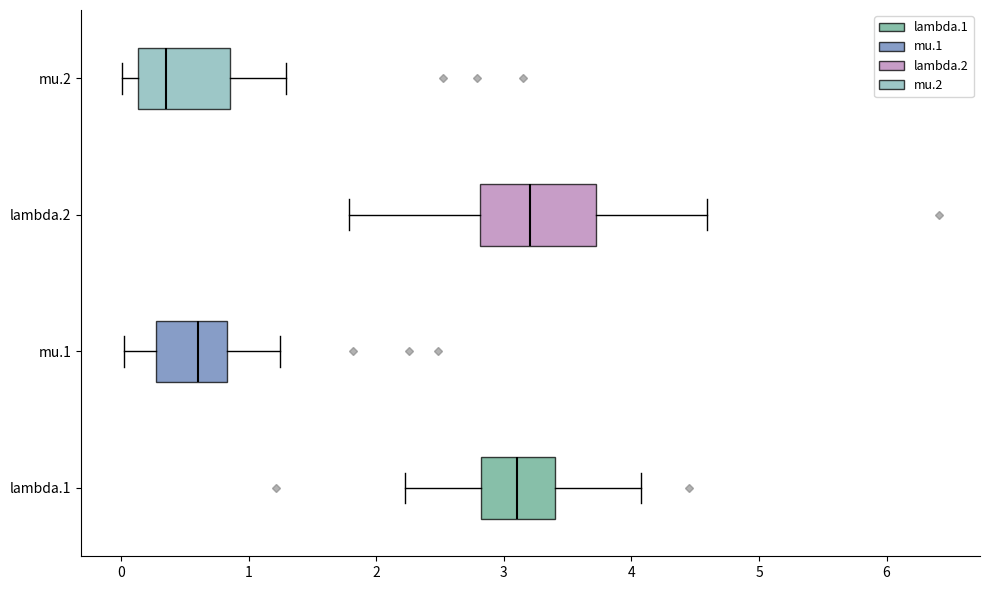

Where does the left whisker of the box for mu.1 end on the x-axis? The values are not printed on the chart, so give them approximately, as read against the axis.

0.0